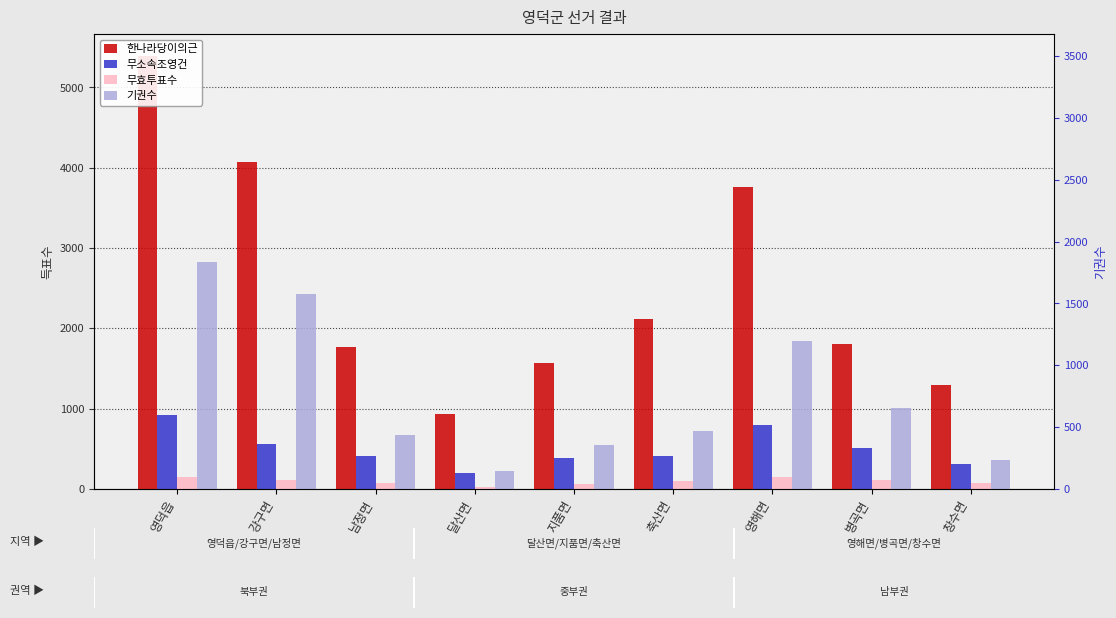

Which series has the largest range (max minus min)?

한나라당이의근